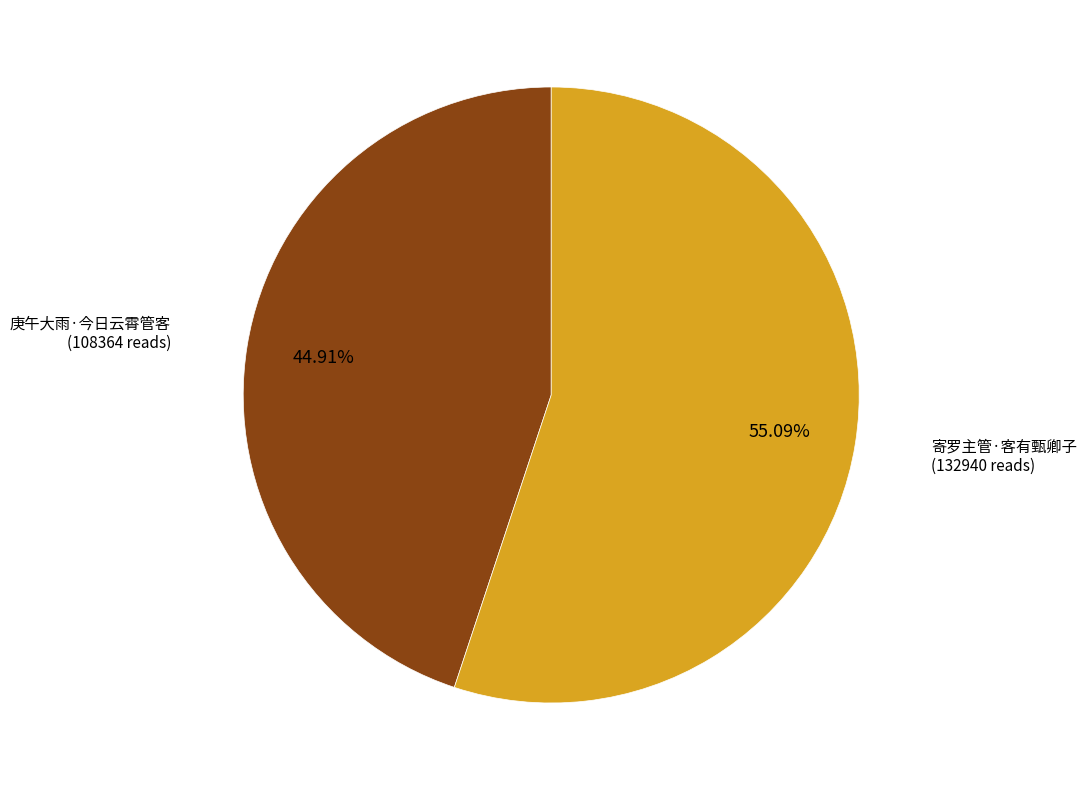

Approximately how many times larger is the value at 寄罗主管·客有甄卿子 compared to 庚午大雨·今日云霄管客?

1.2